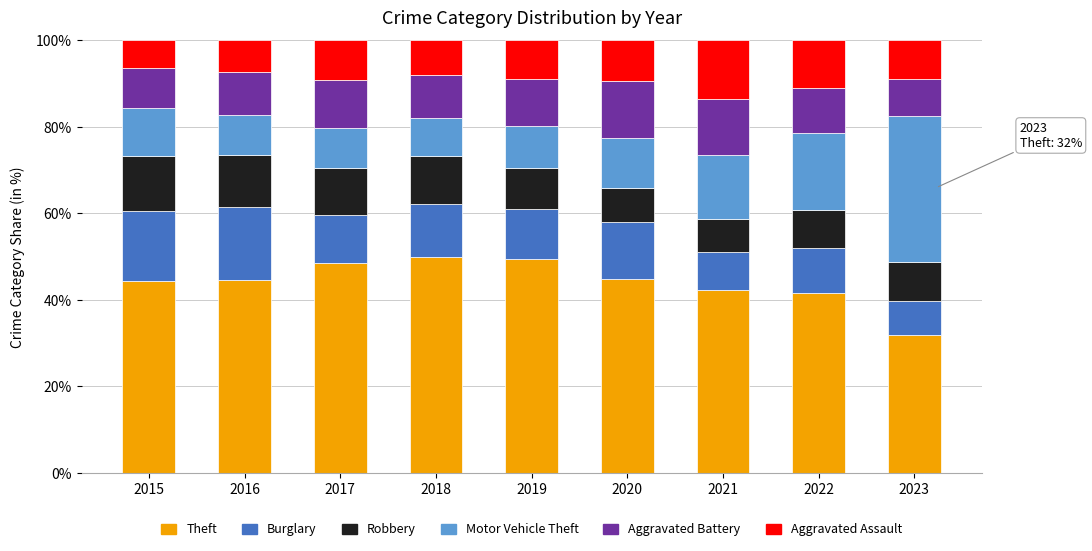

The value of Theft at 2015 is 44.4. True or false?

True